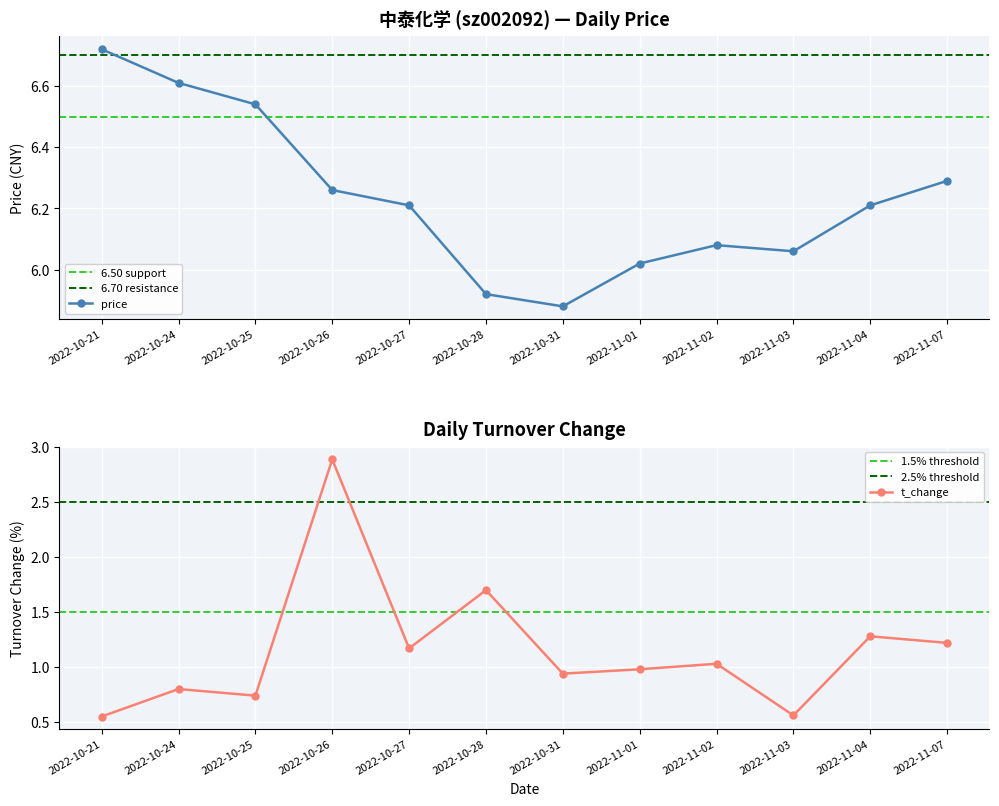

How many categories are shown in the chart?

12